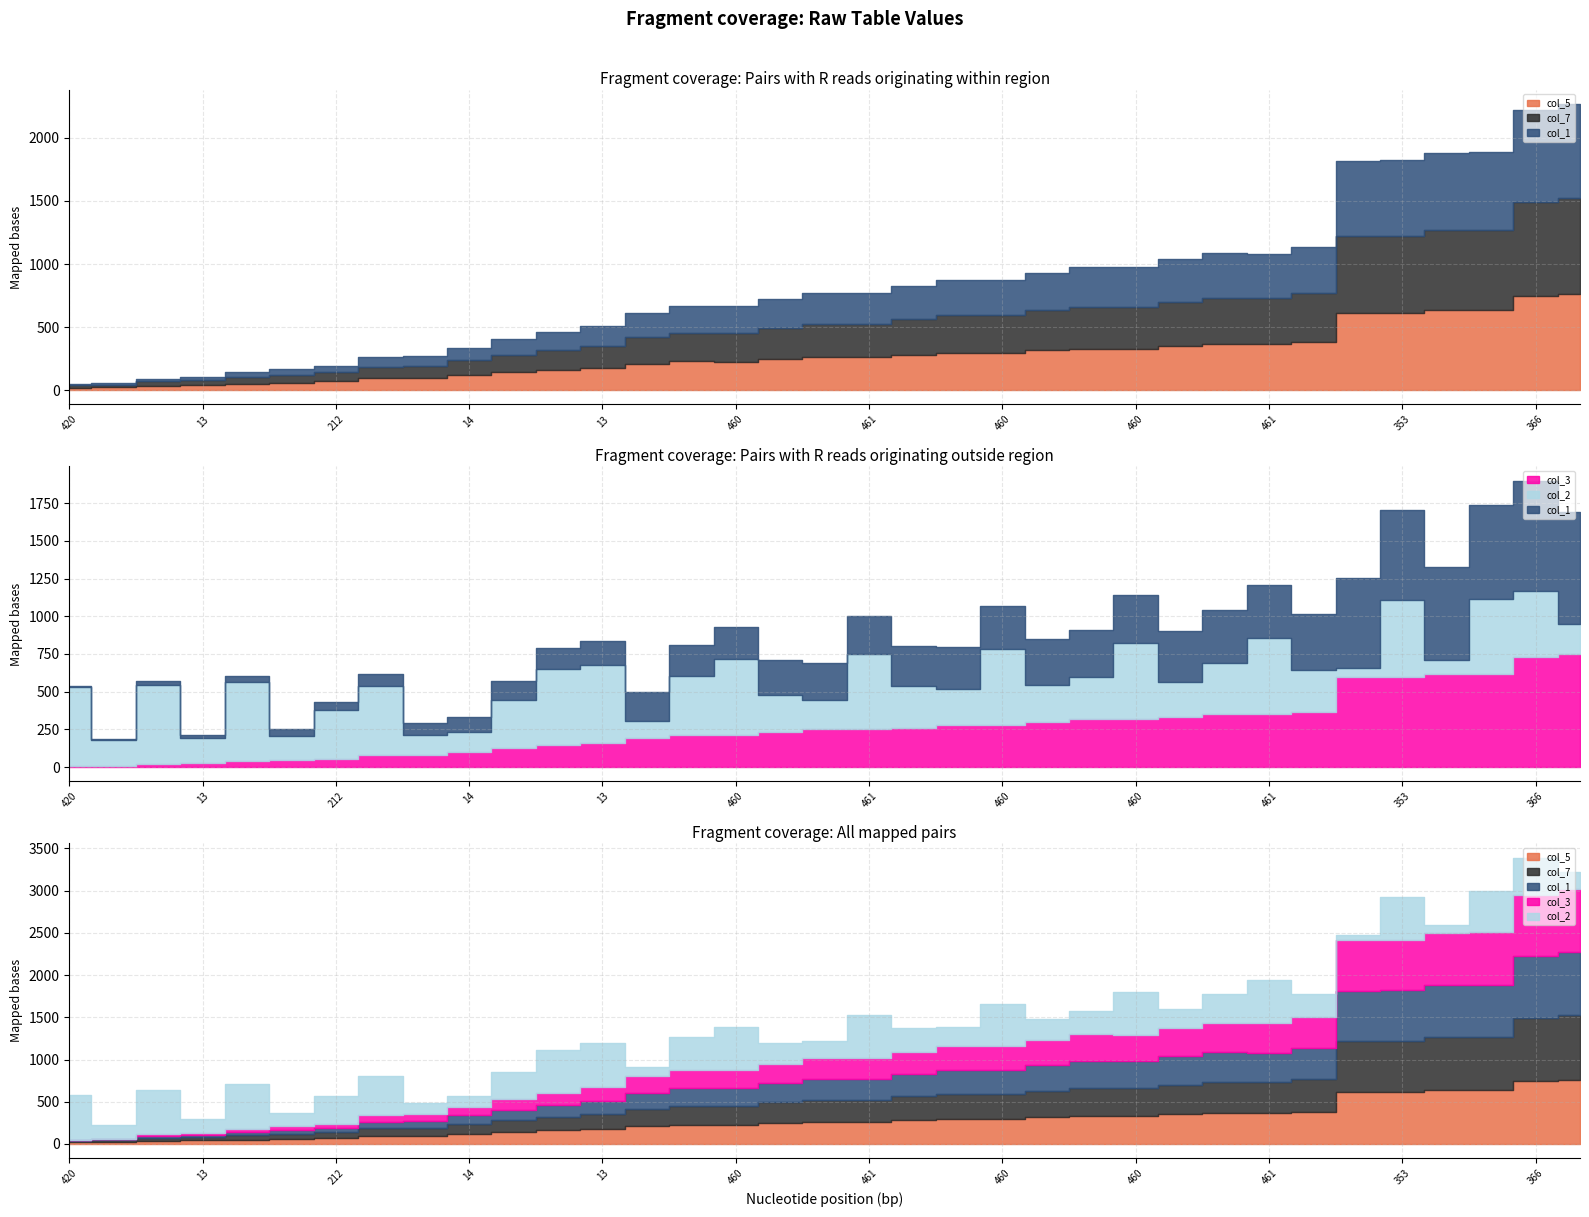

The value of col_3 at 420 is 6. True or false?

True